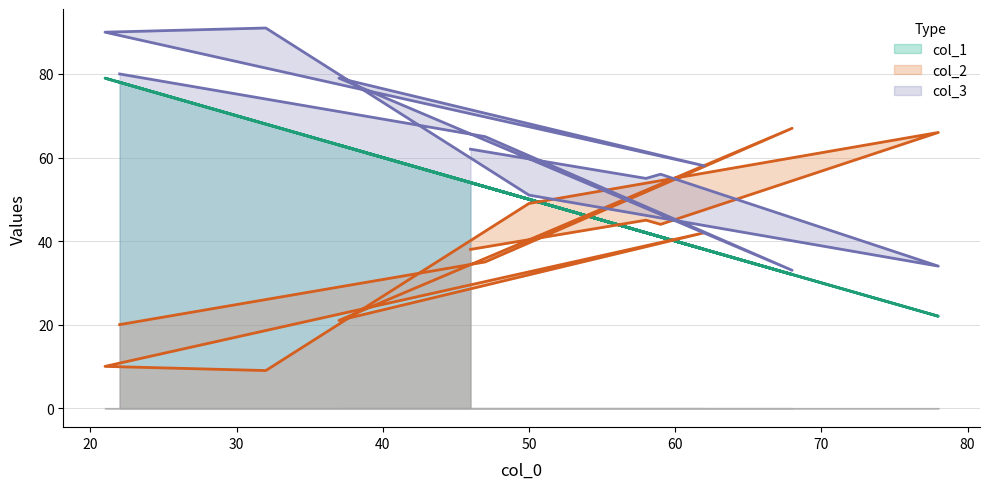

True or false: col_2 has a value of 38 at 46.

True